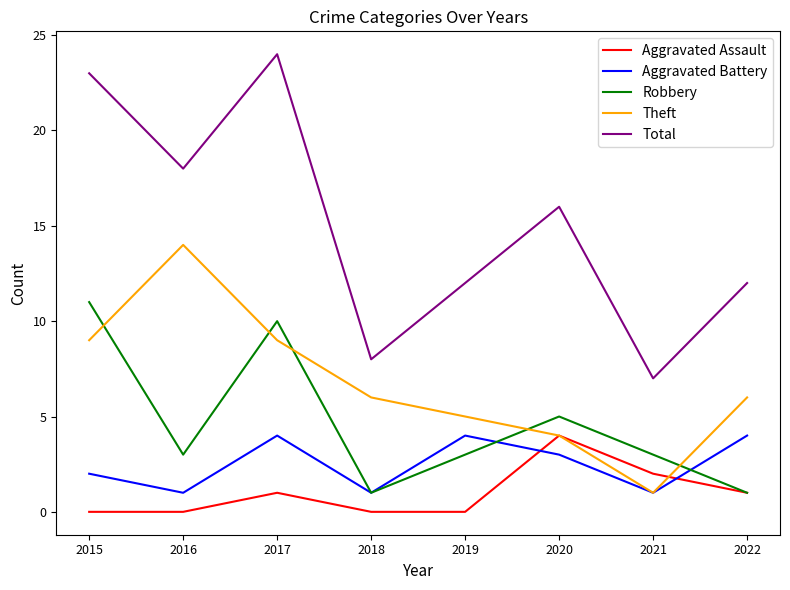

What is the maximum value for Theft?

14